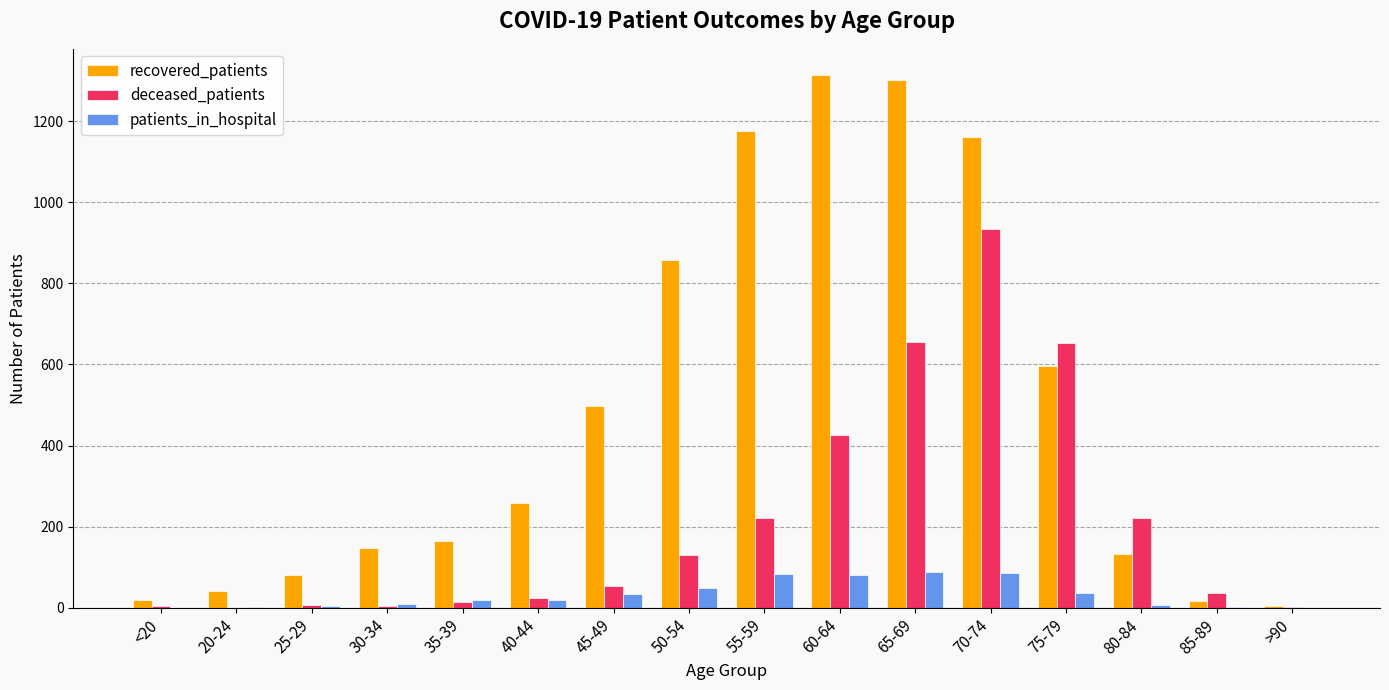

What are all the series names shown in the legend?

recovered_patients, deceased_patients, patients_in_hospital